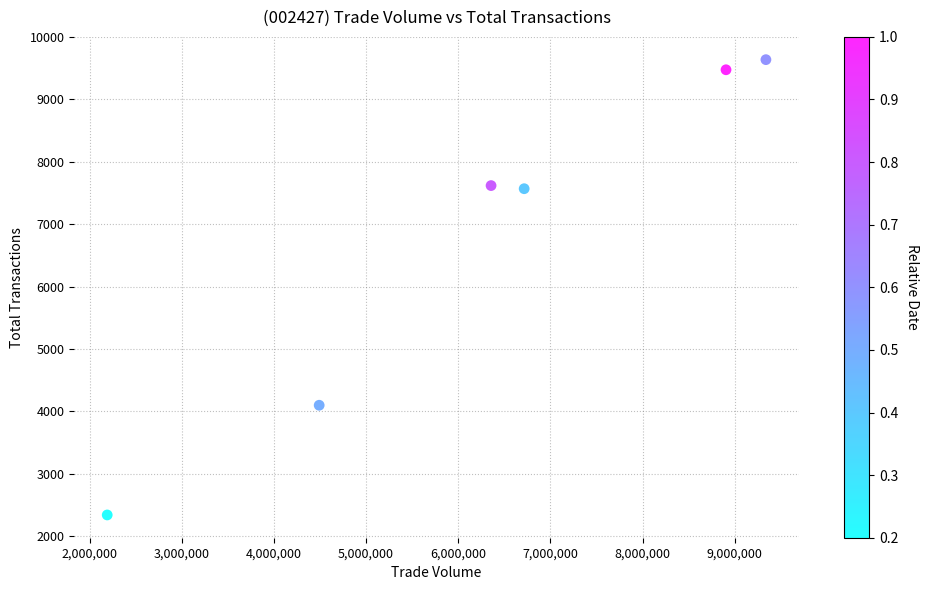

What is the average Y value?

6789